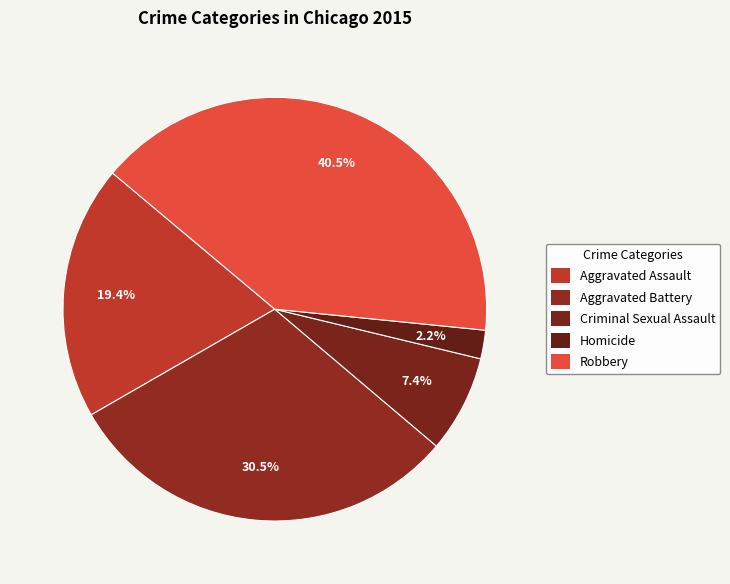

How many slices are in this pie chart?

5